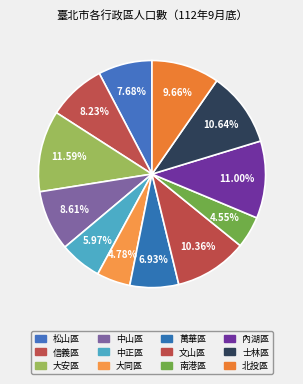

How many segments does this pie chart have?

12